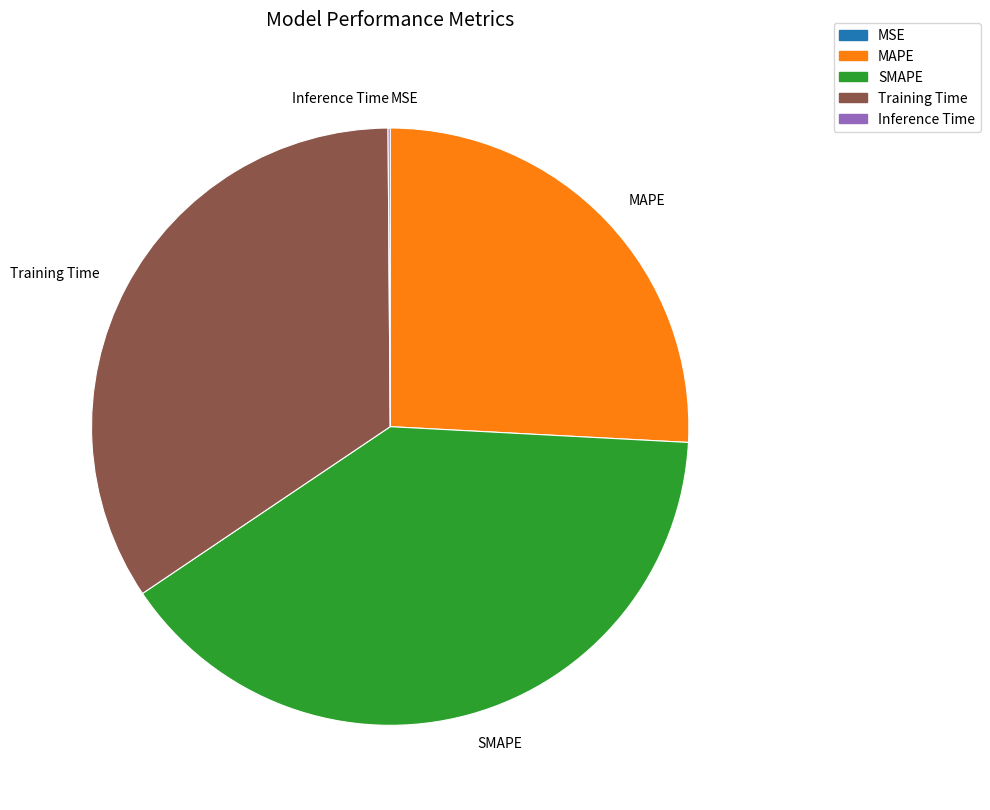

Does any single category account for the majority?

No